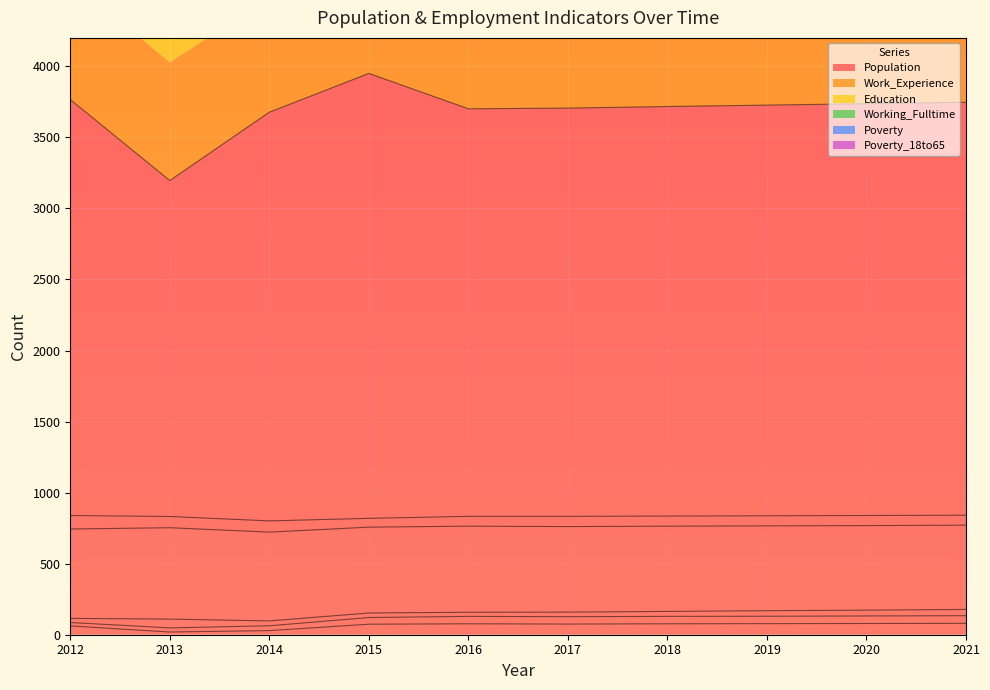

True or false: Poverty_18to65 has a value of 99 at 2012.

False